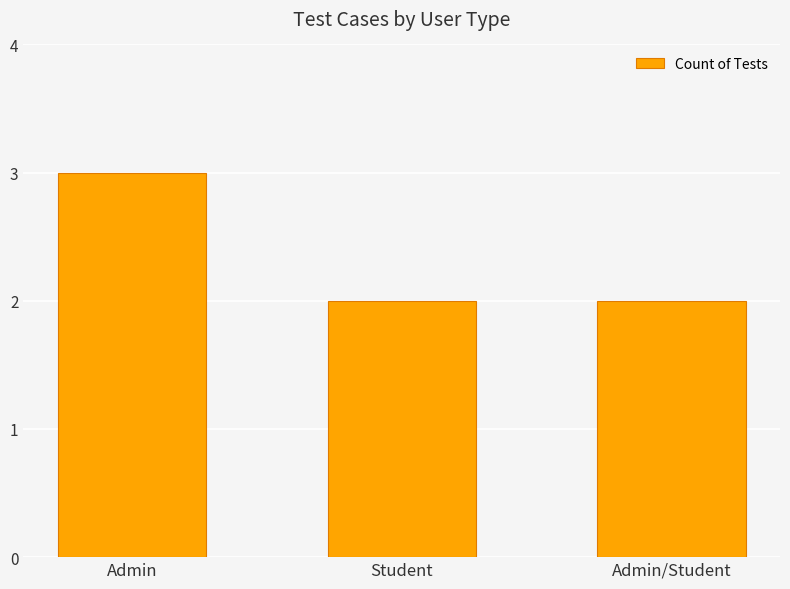

What is the label of the 3rd bar from the left?

Admin/Student